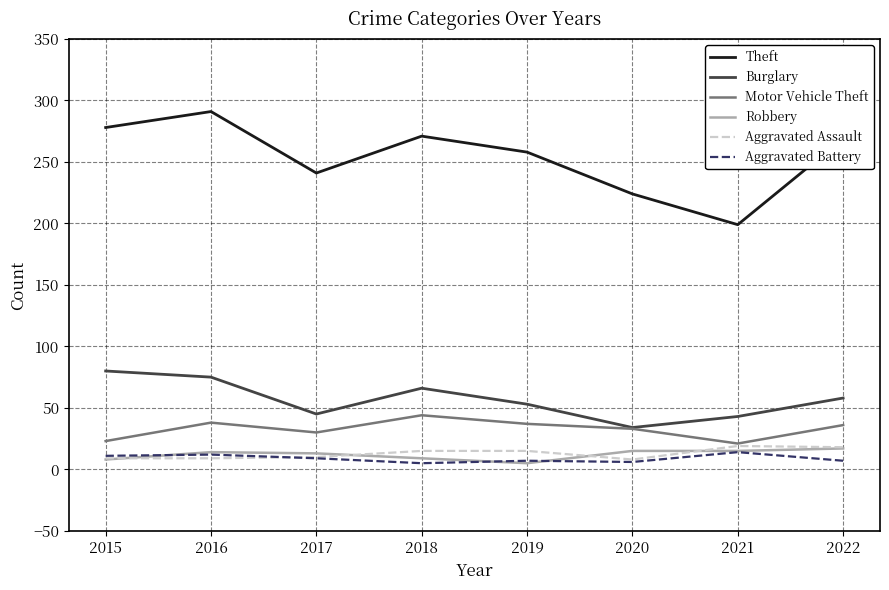

What is the difference between the maximum and minimum values in the Burglary series?

46